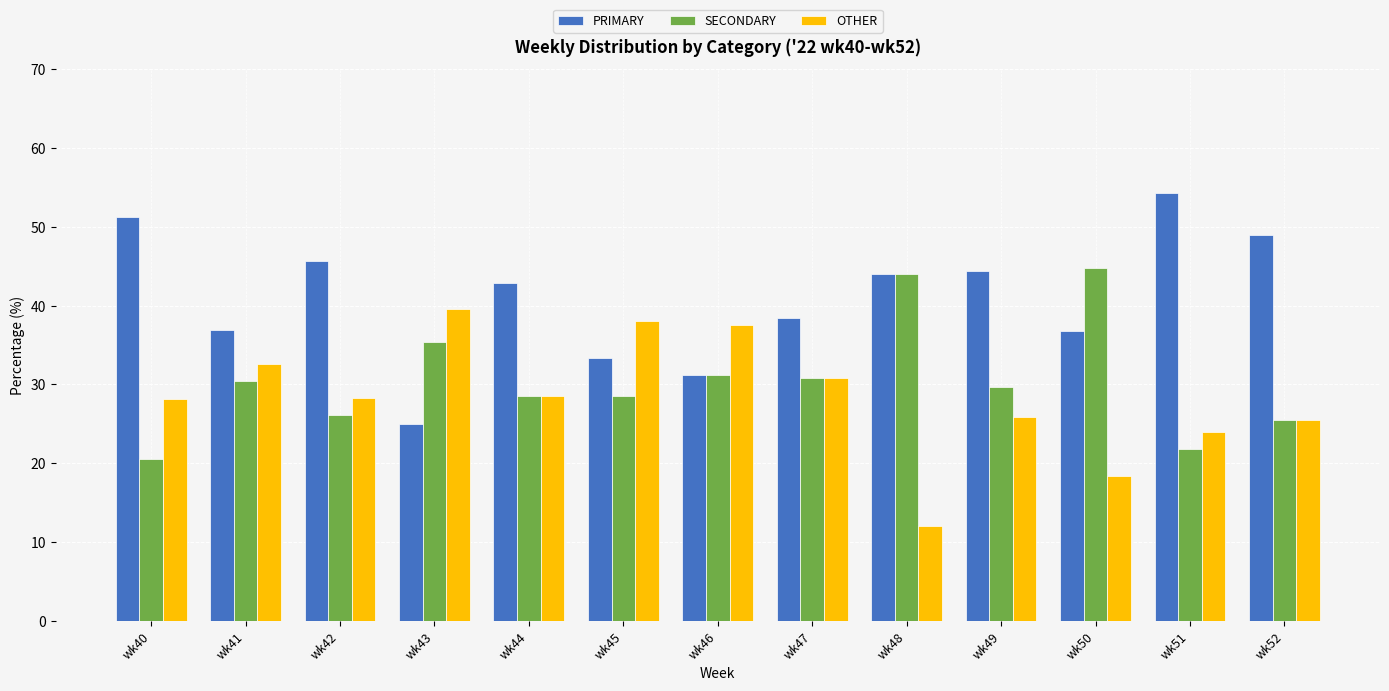

What is the value of the PRIMARY bar at the 2nd from the left?

37.0